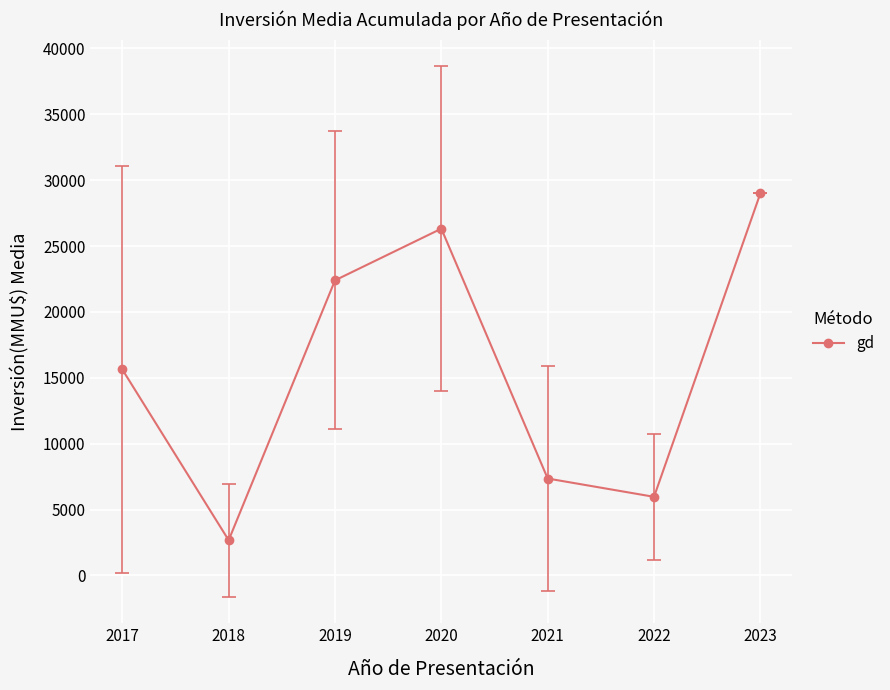

What is the sum of the values at 2017 and 2019?

38034.8